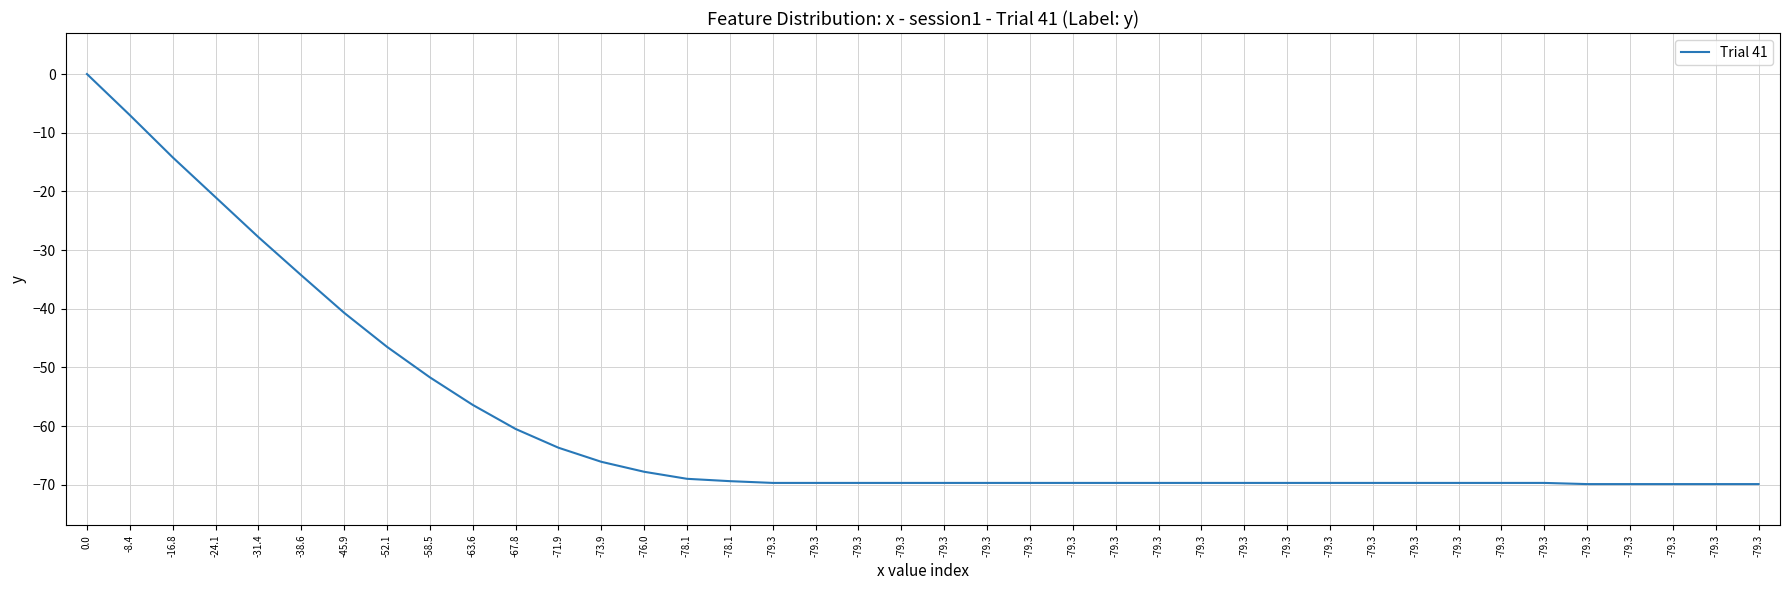

Is this an area chart (filled region under the line)?

No